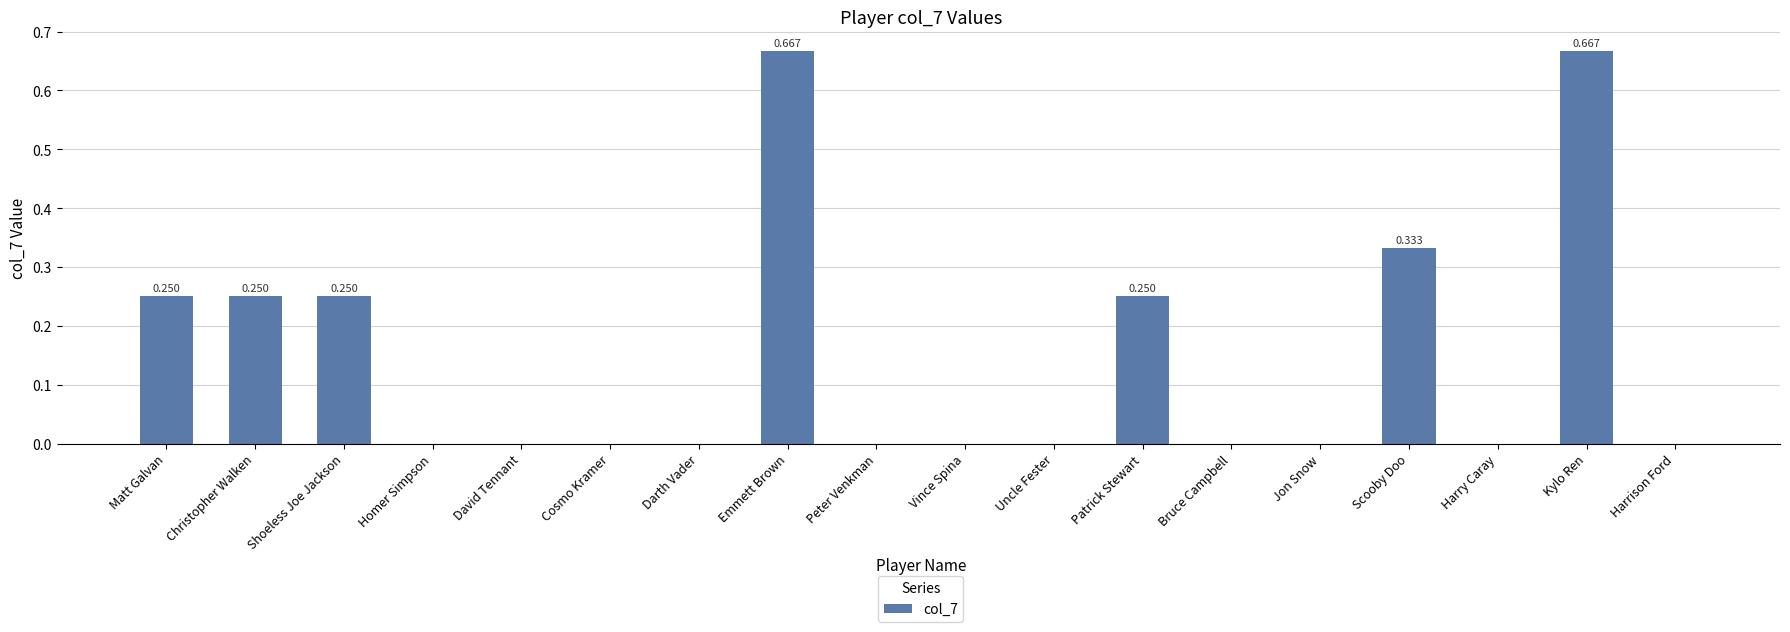

Count the number of data series in this chart.

1